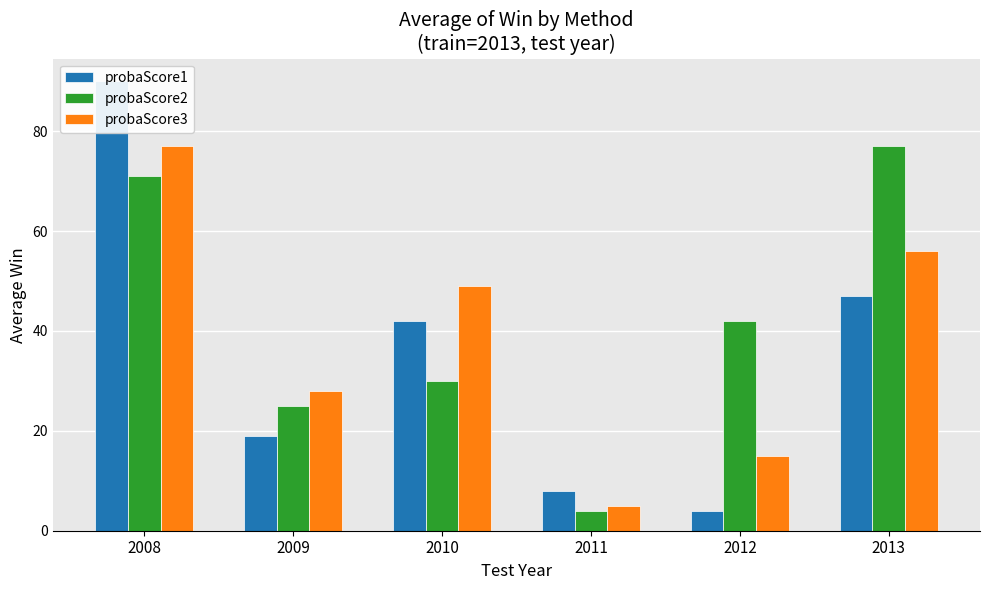

Reading left to right, list all the values displayed in this chart.

probaScore1: 2008=90	2009=19	2010=42	2011=8	2012=4	2013=47
probaScore2: 2008=71	2009=25	2010=30	2011=4	2012=42	2013=77
probaScore3: 2008=77	2009=28	2010=49	2011=5	2012=15	2013=56